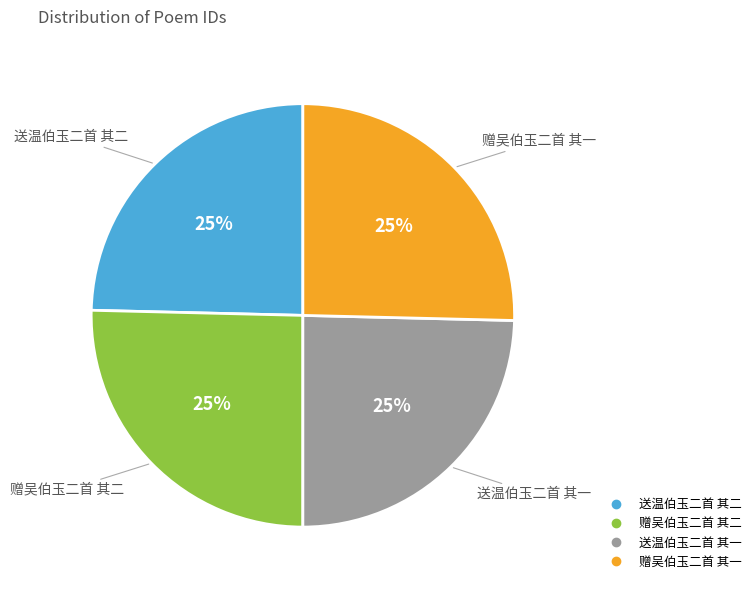

To the nearest percent, what is the average slice percentage?

25%